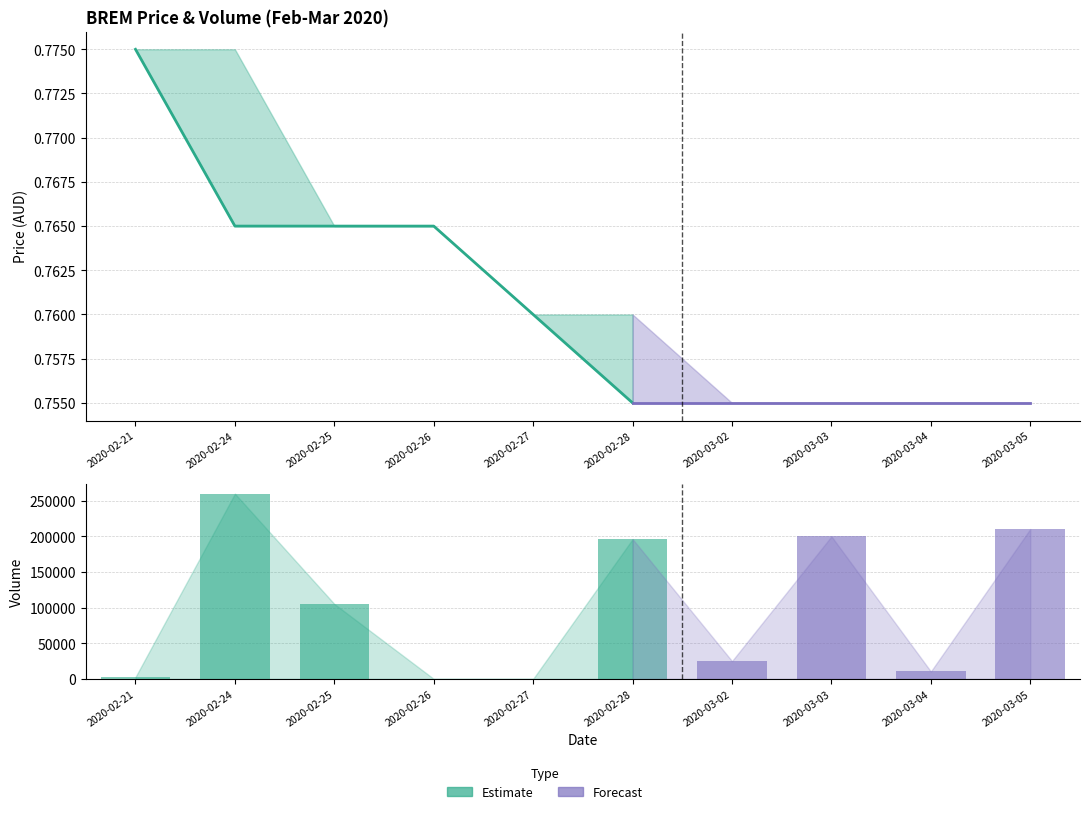

What is the label of the 6th bar from the left?

2020-02-28